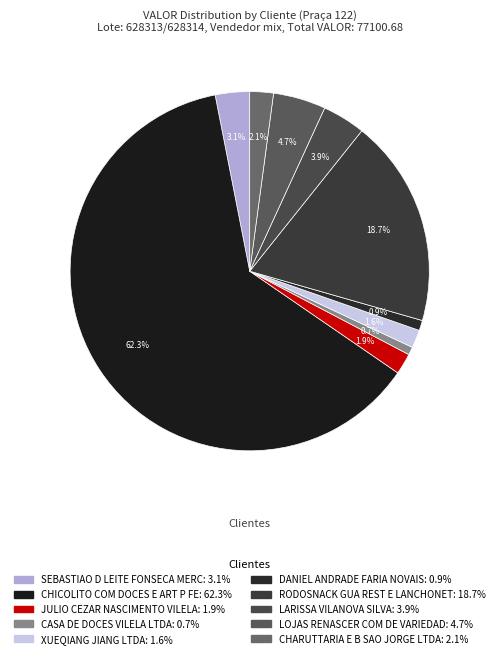

To the nearest percent, what percentage of the pie is LOJAS RENASCER COM DE VARIEDAD?

5%